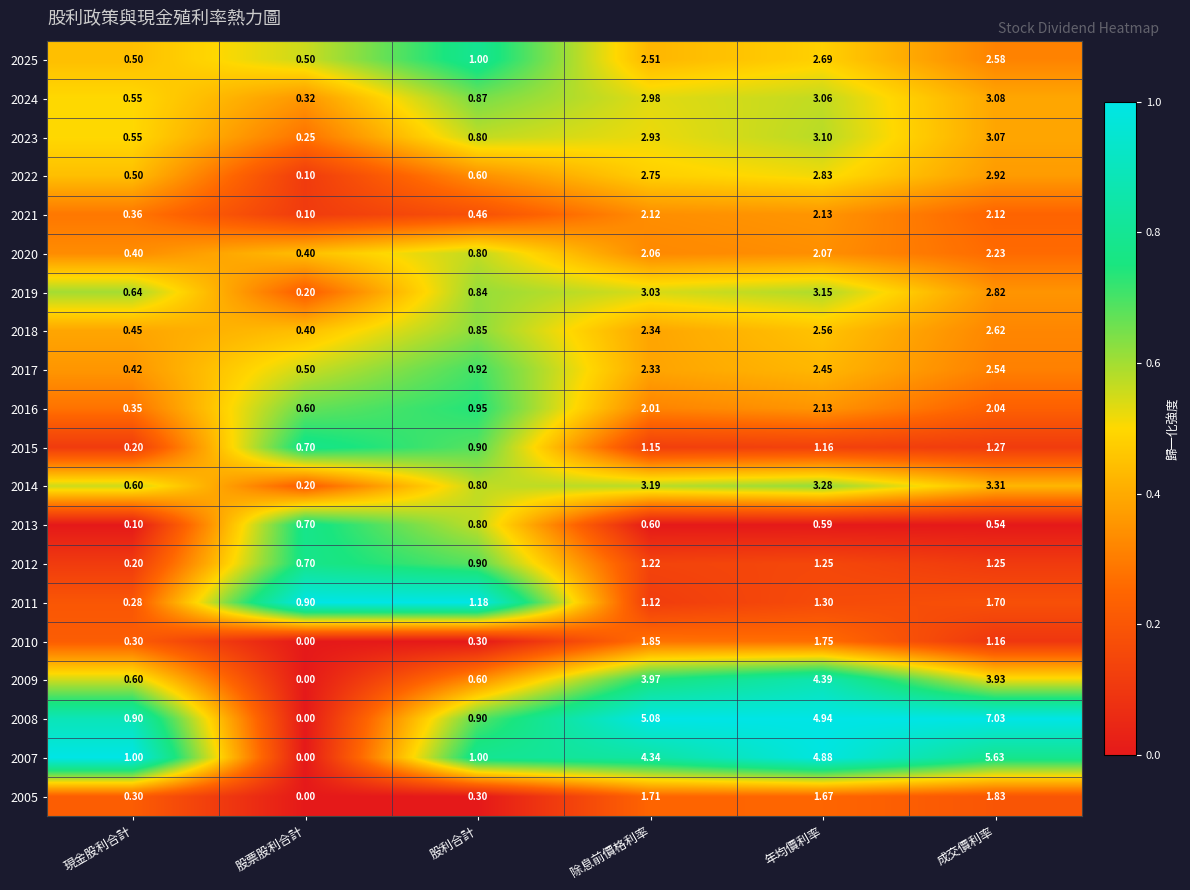

Which series has the widest spread of values?

2008